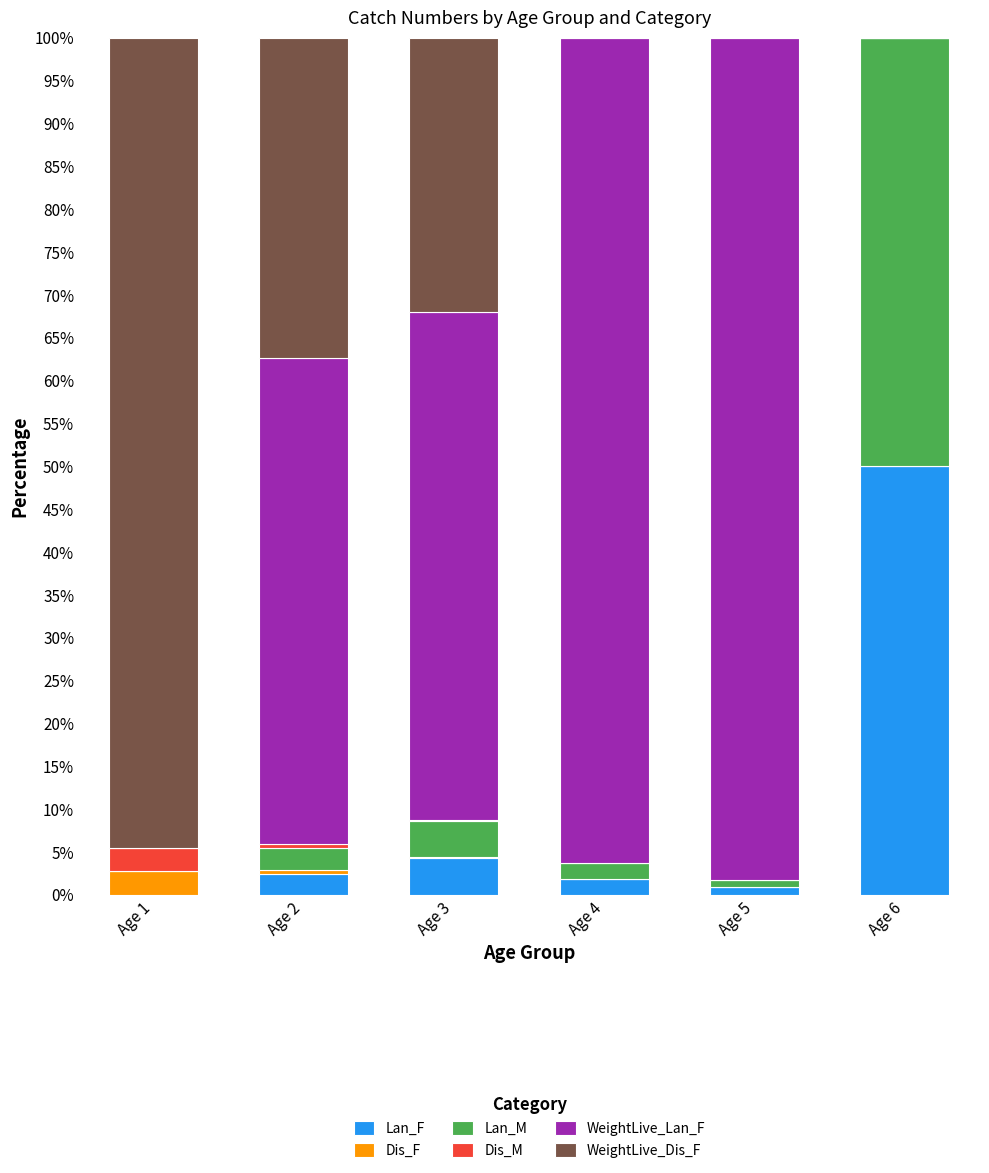

Which category has the highest value in the Lan_F series?

Age 6